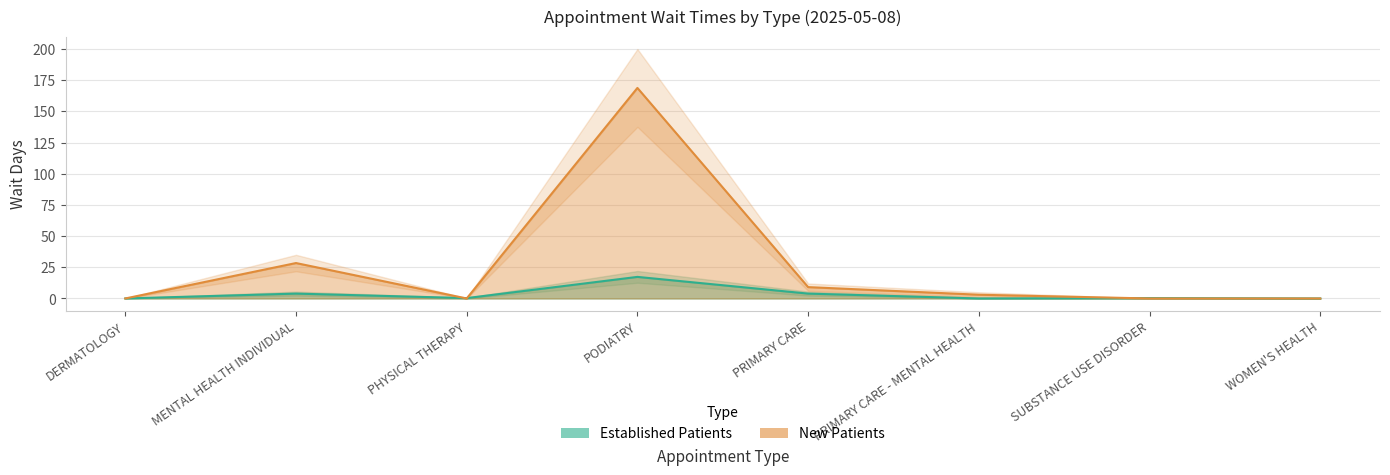

What position from the left is WOMEN'S HEALTH?

8